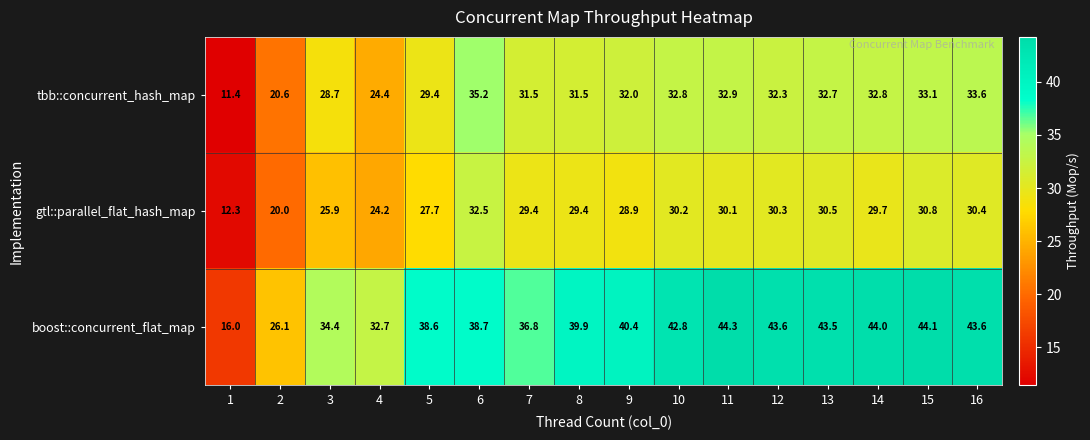

At which category is the sum across all series the highest?

15